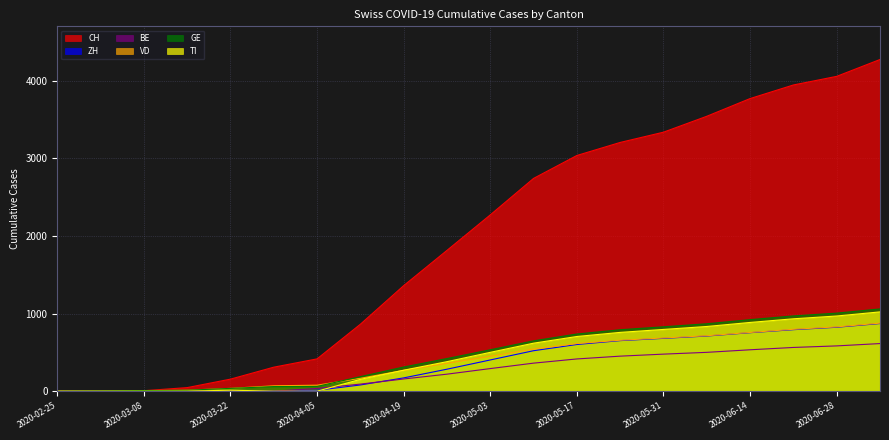

Is it true that TI equals 390 at 2020-06-28?

False